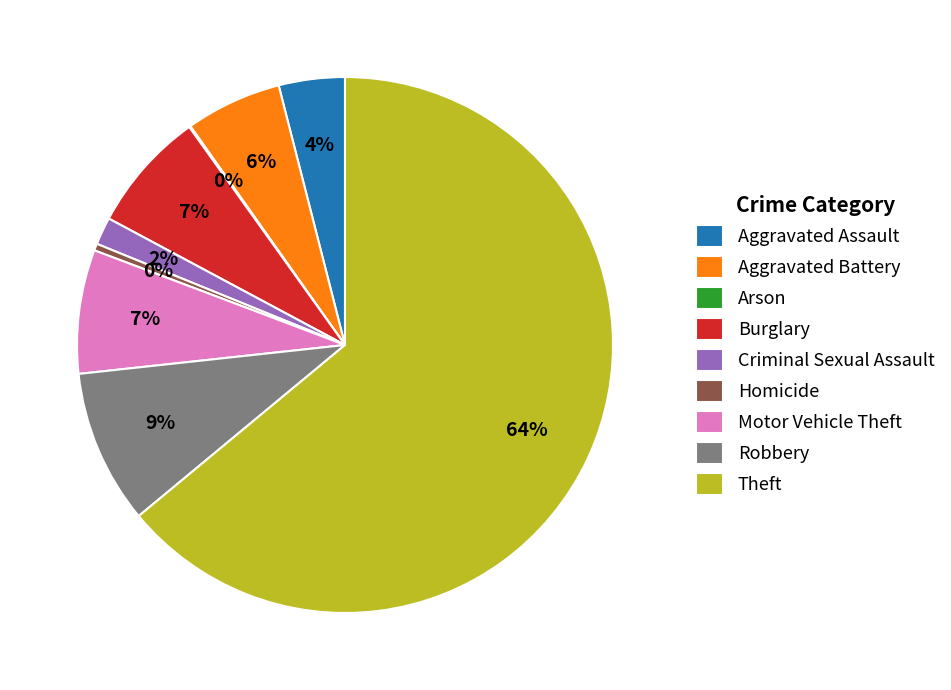

What is the ratio of the value at Motor Vehicle Theft to the value at Theft?

0.1